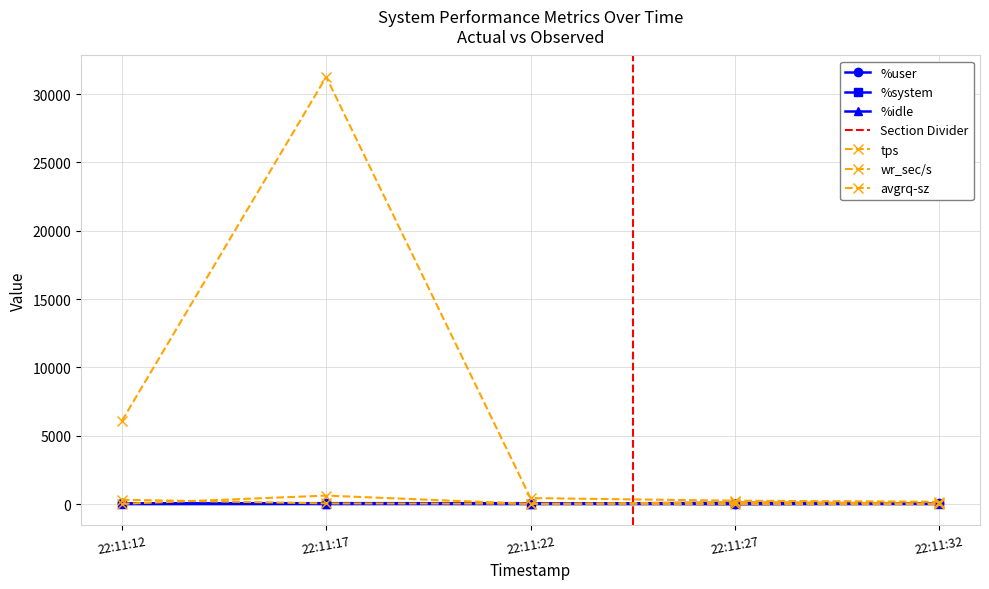

At which category does %system reach its first local peak?

22:11:17